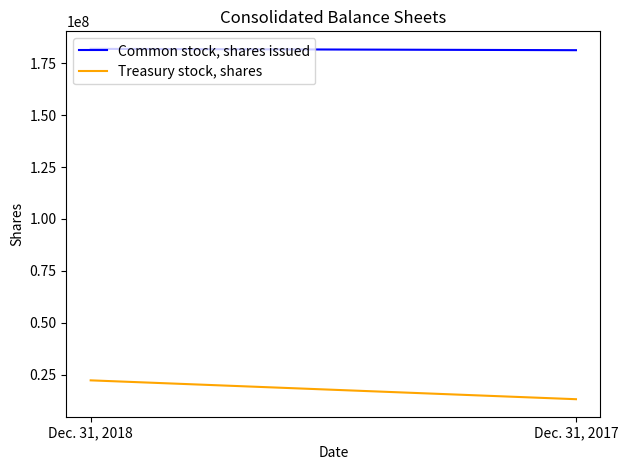

How many data points in Common stock, shares issued are less than 181931225?

1